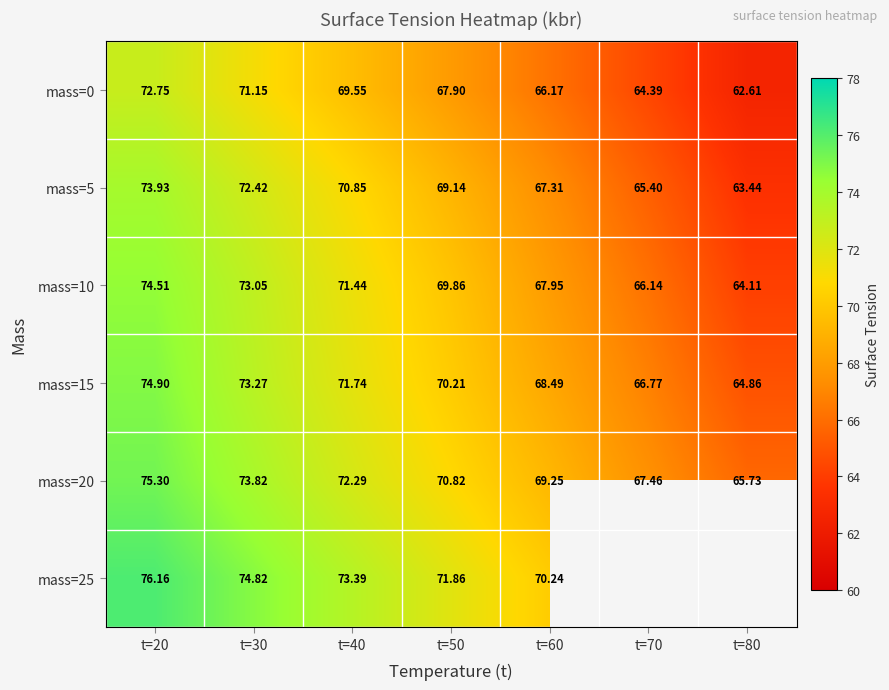

What is the lowest value of the mass=5 series?

63.4